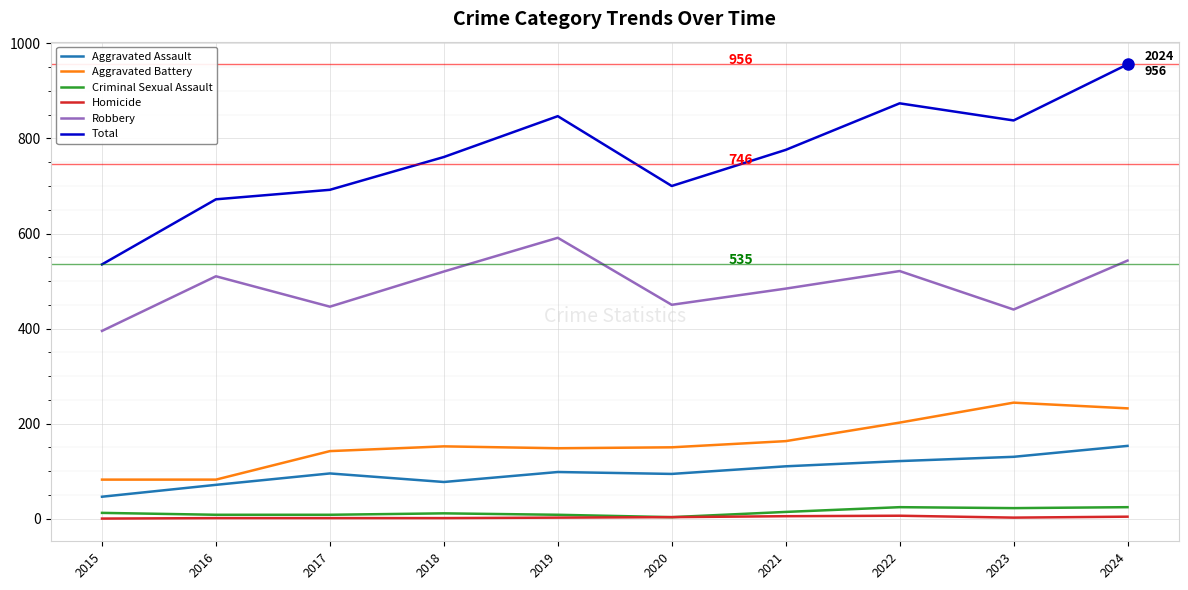

How many lines are shown in the chart?

6